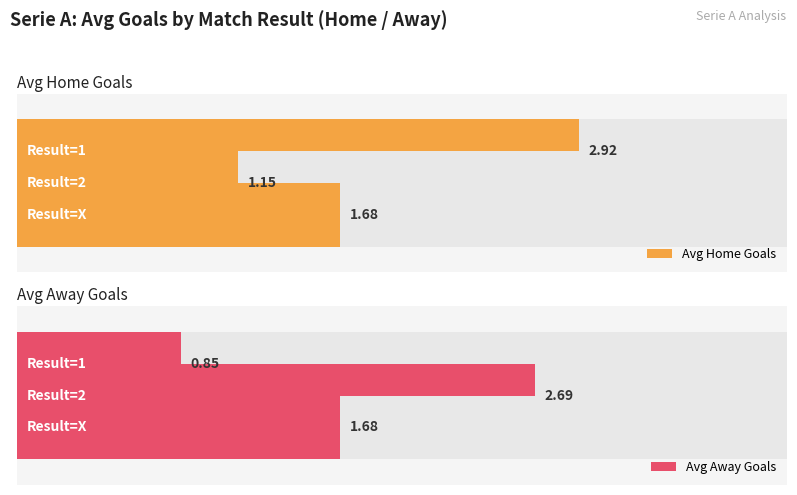

What position from the right is 1?

3